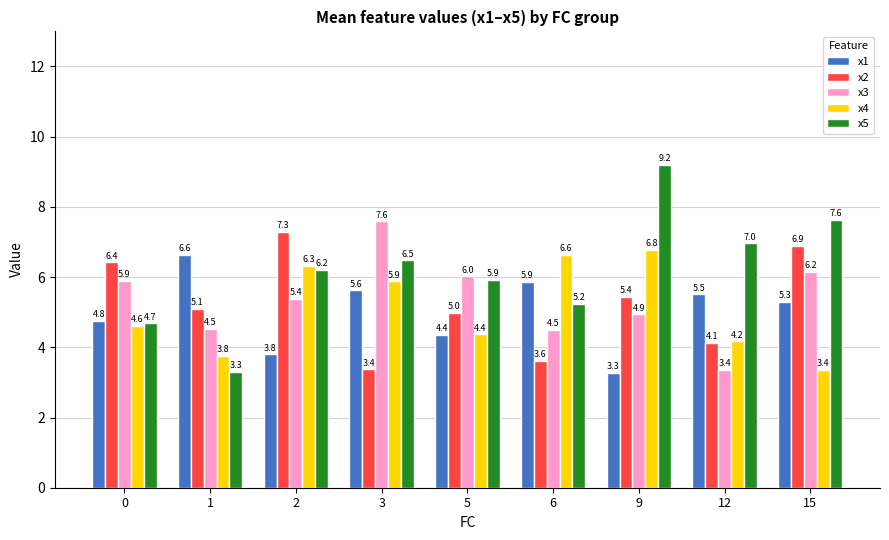

Is it true that x2 equals 5.0 at 5?

True